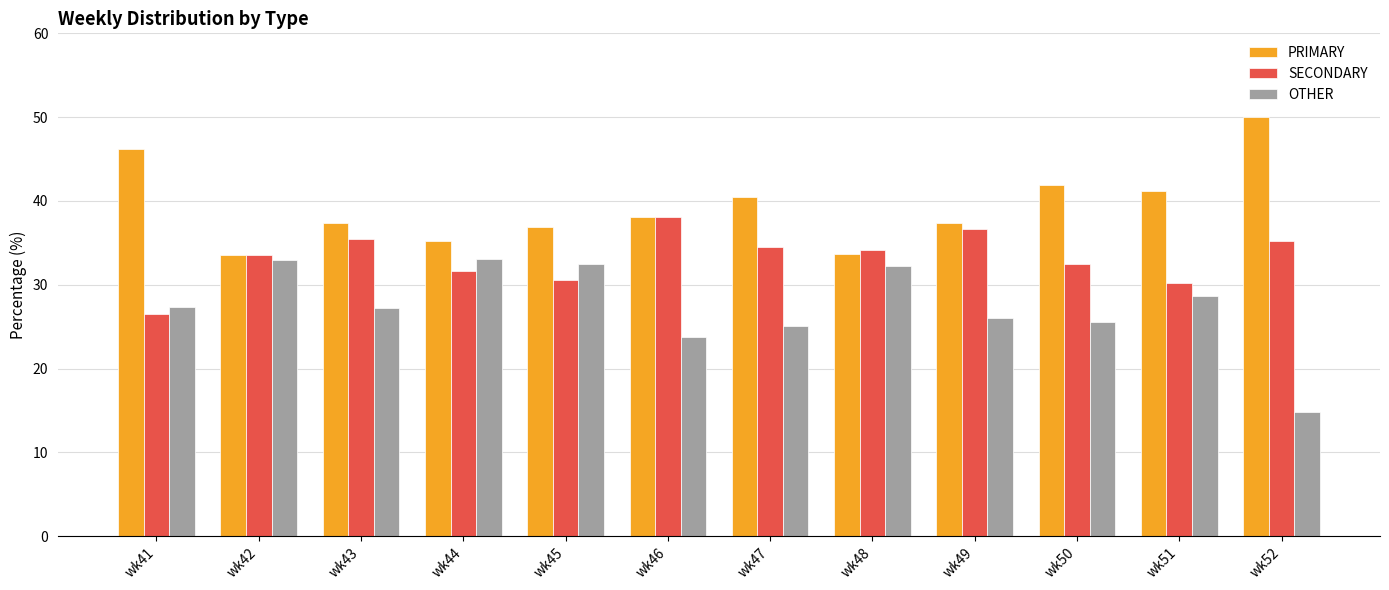

Which label corresponds to the largest value in the chart?

wk52